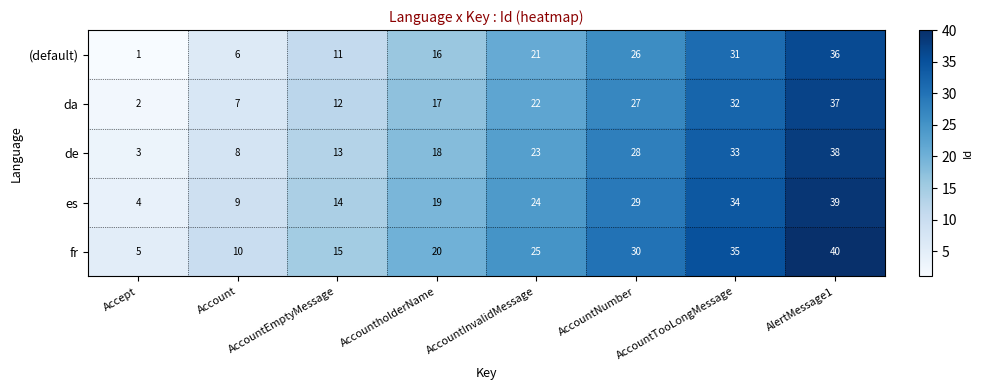

What is the difference between the es values at AccountholderName and AccountNumber?

10